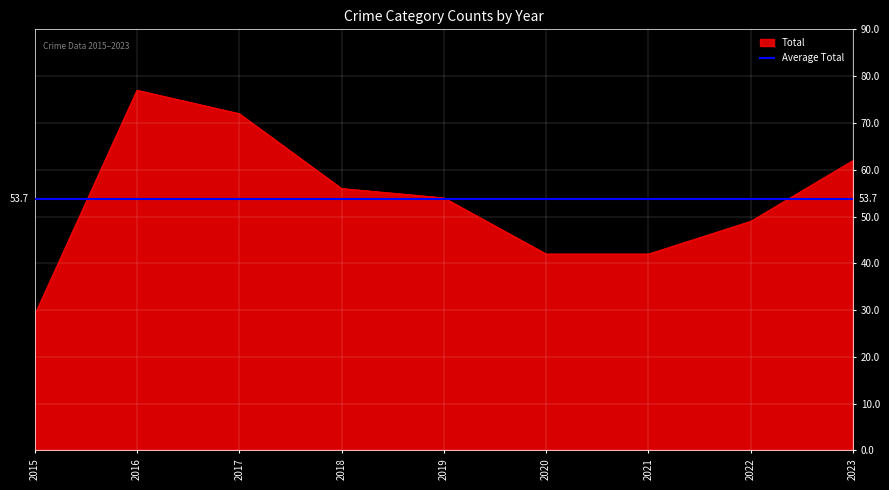

Rank the series by their maximum value, from highest to lowest.

Total, Average Total